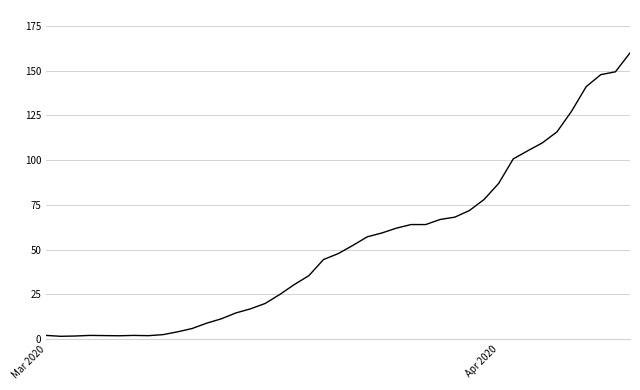

What is the greatest value displayed?

160.0